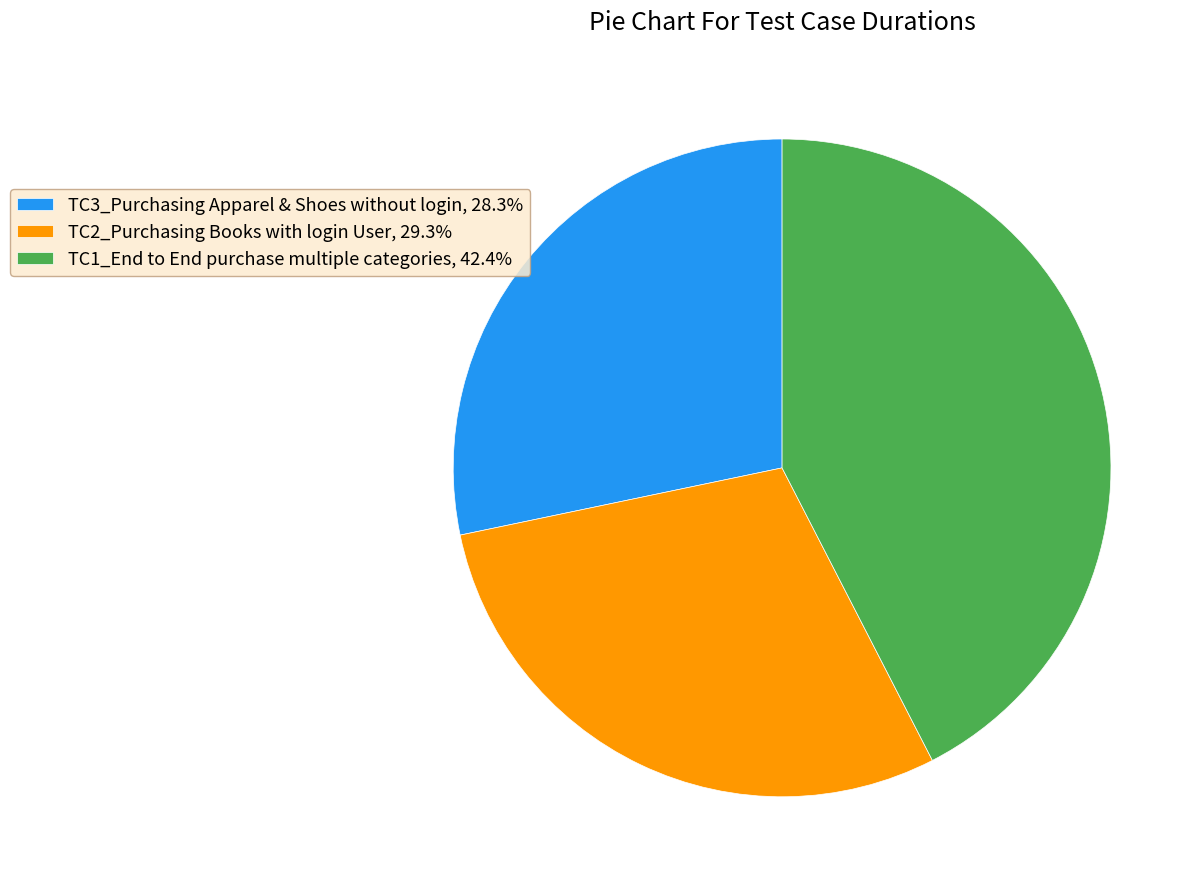

What is the ratio of the value at TC1_End to End purchase multiple categories, 42.4% to the value at TC3_Purchasing Apparel & Shoes without login, 28.3%?

1.5